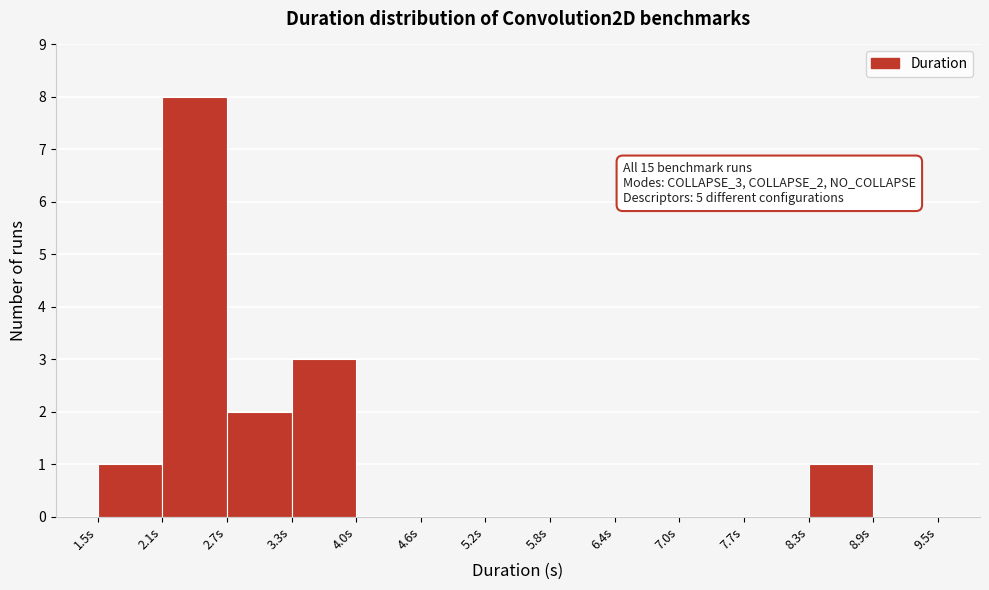

Which range on the x-axis has the tallest bar?

2.1 to 2.7